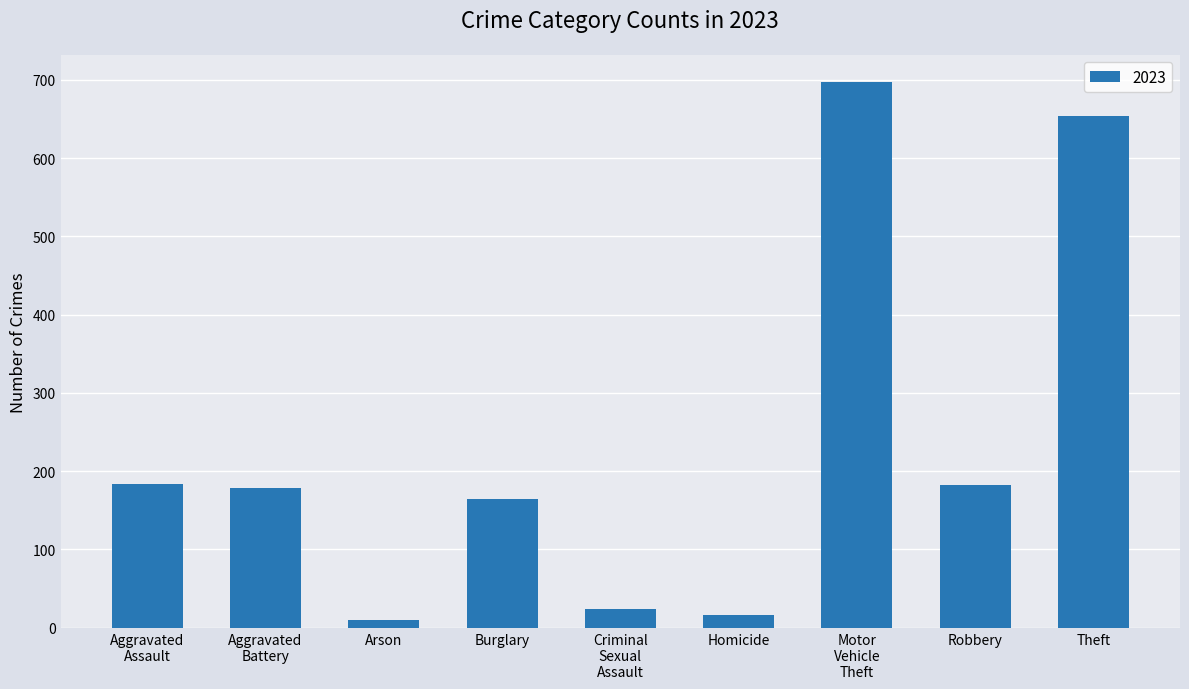

Are the bars grouped side by side (vs. stacked)?

No